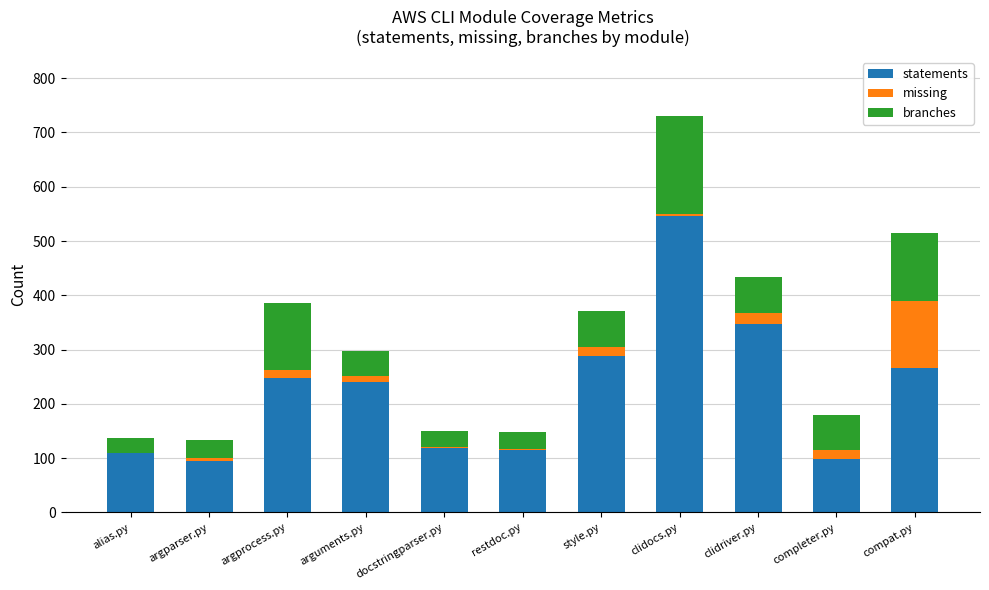

Where does the statements series first go above 240?

argprocess.py